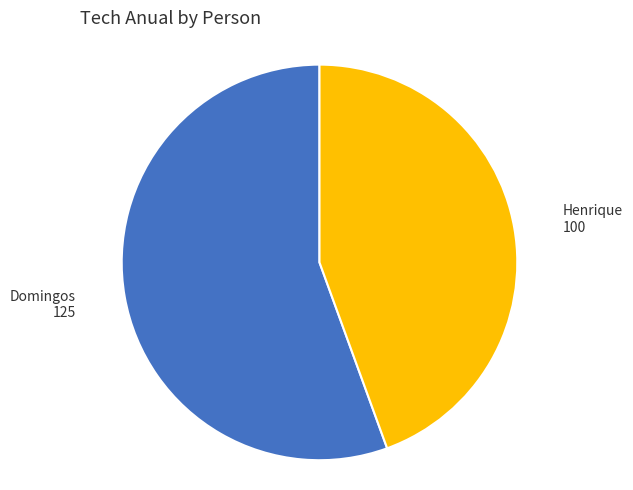

Does any single category account for the majority?

Yes